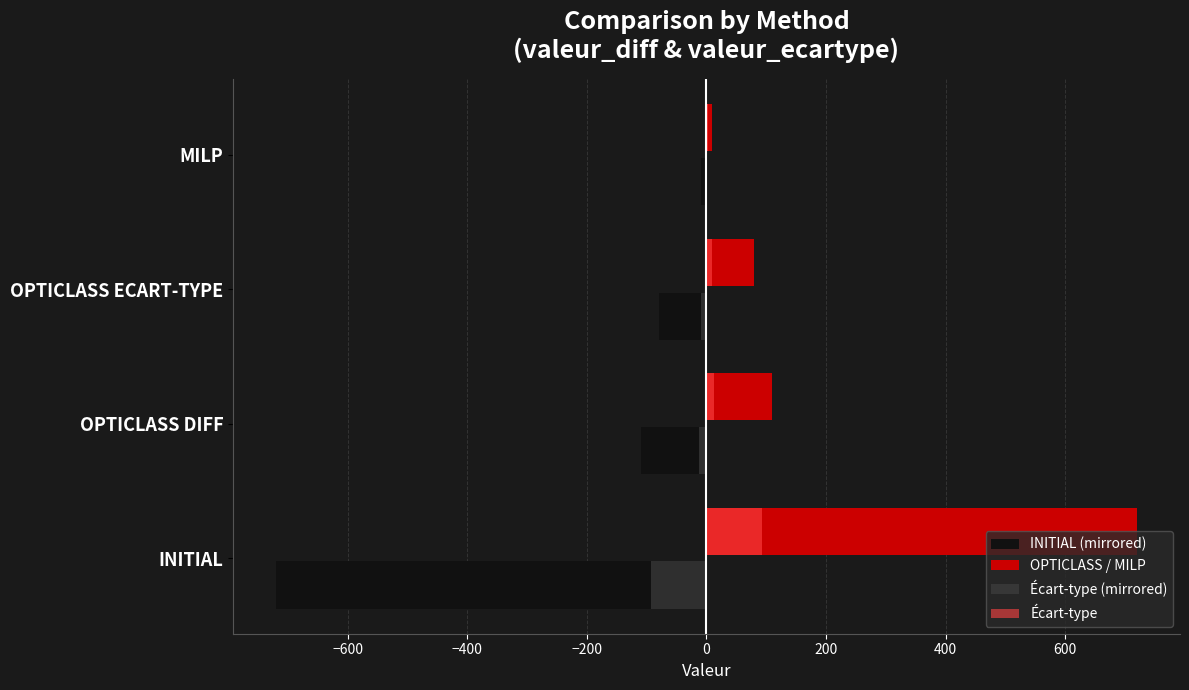

Is the value of Écart-type at OPTICLASS ECART-TYPE greater than the value of INITIAL (mirrored) at INITIAL?

Yes